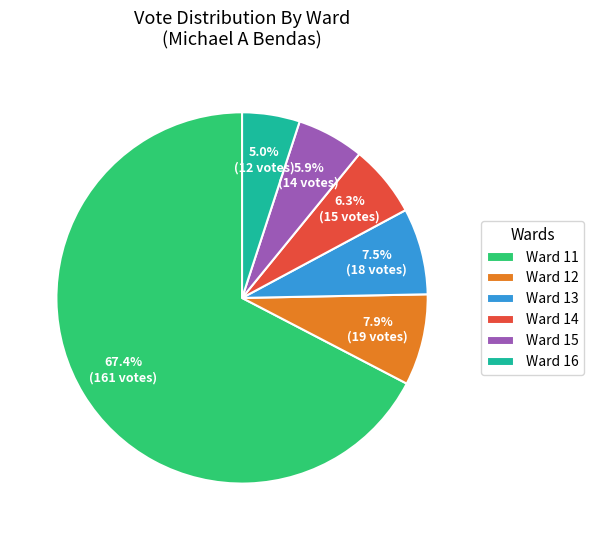

Combined, what portion of the pie is Ward 11 and Ward 16?

72.4%